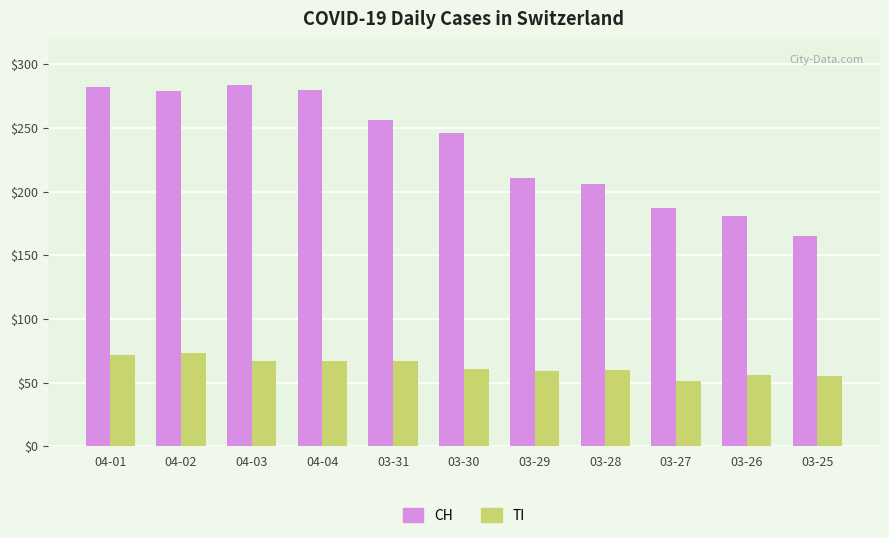

Rank the series by their average value, from lowest to highest.

TI, CH